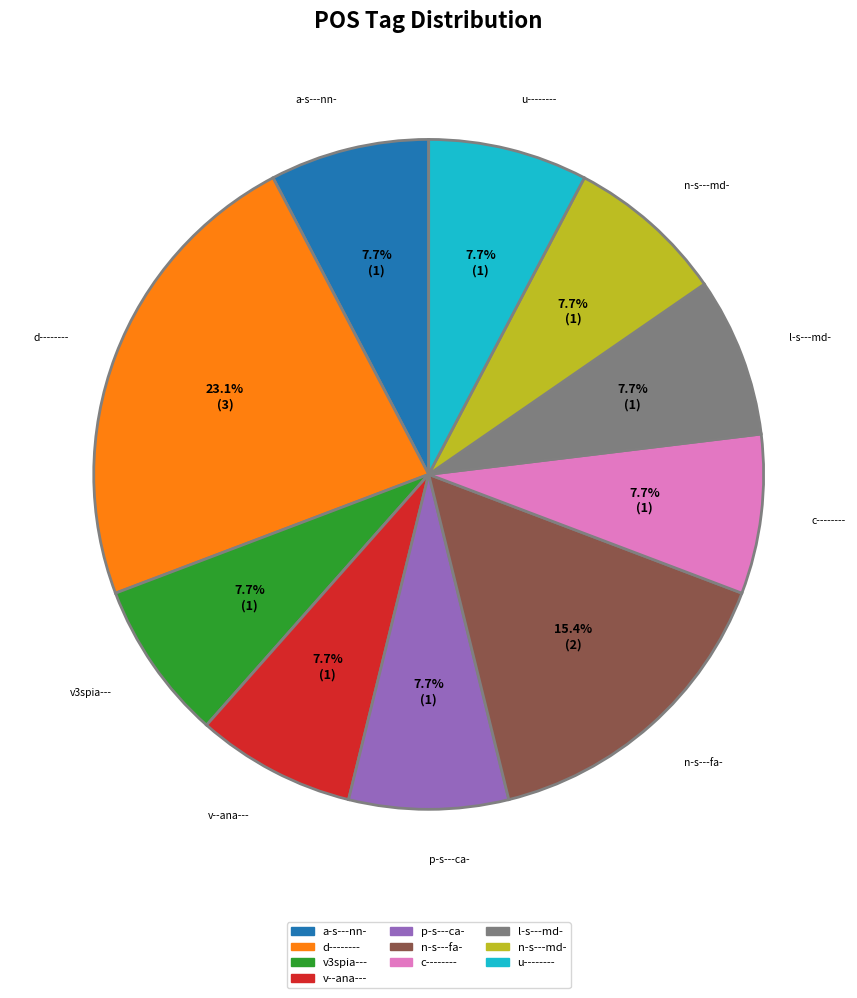

What is the ratio of the value at v--ana--- to the value at n-s---md-?

1.0